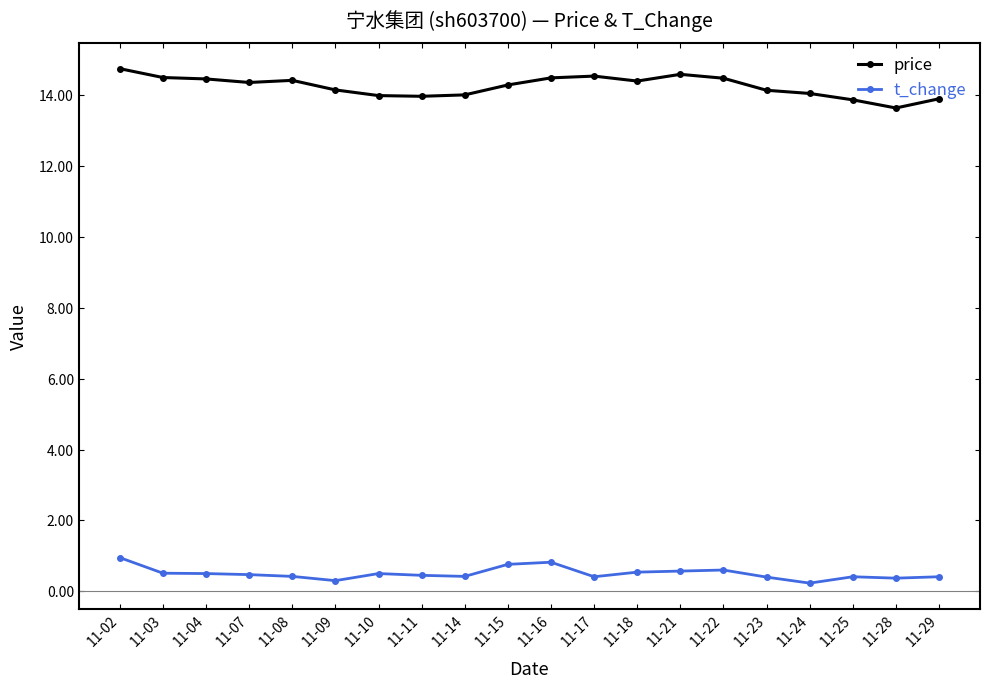

True or false: t_change and price cross at least once.

False